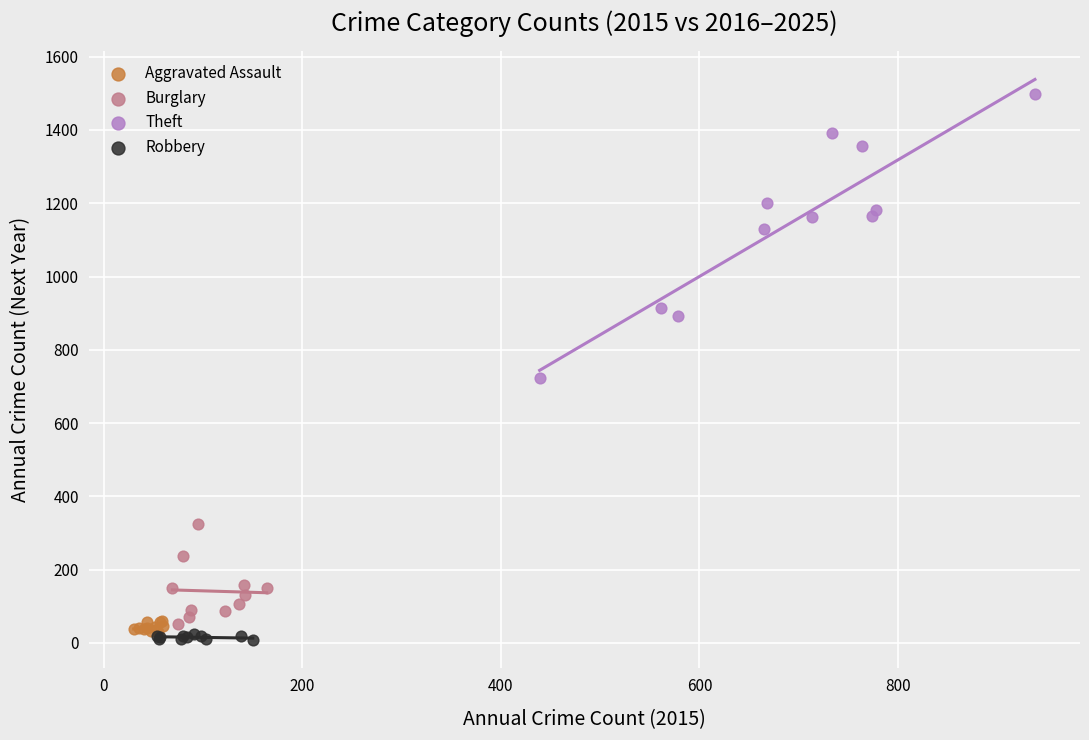

Which series reaches the maximum Y coordinate?

Theft